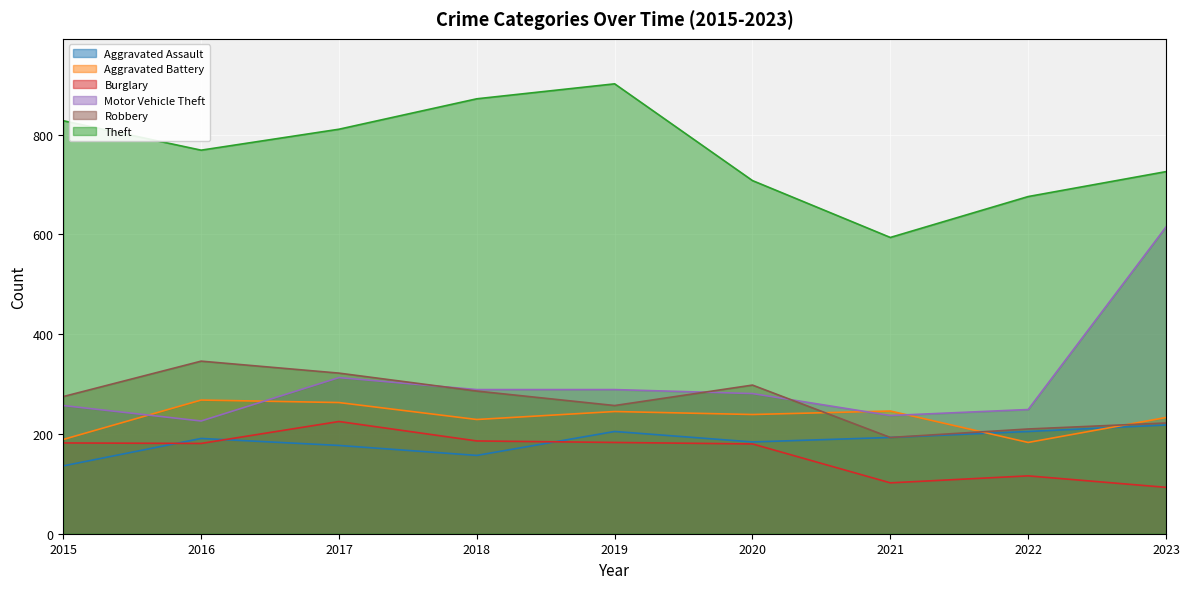

What is the value of the Aggravated Assault point at the 5th from the left?

205